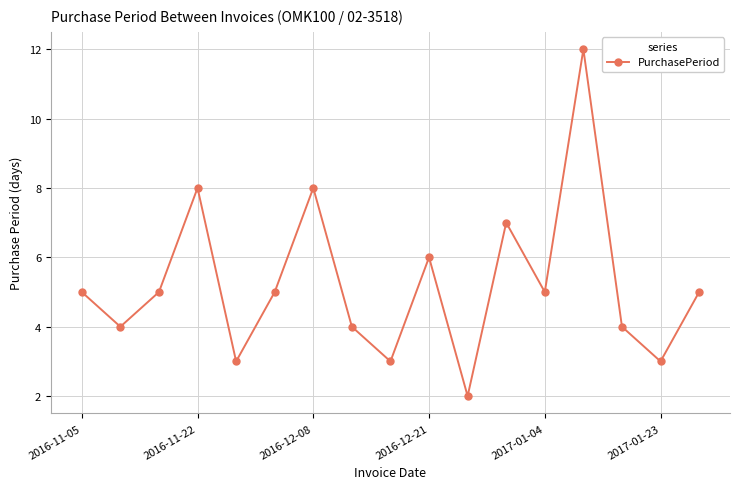

How many categories are shown in the chart?

17